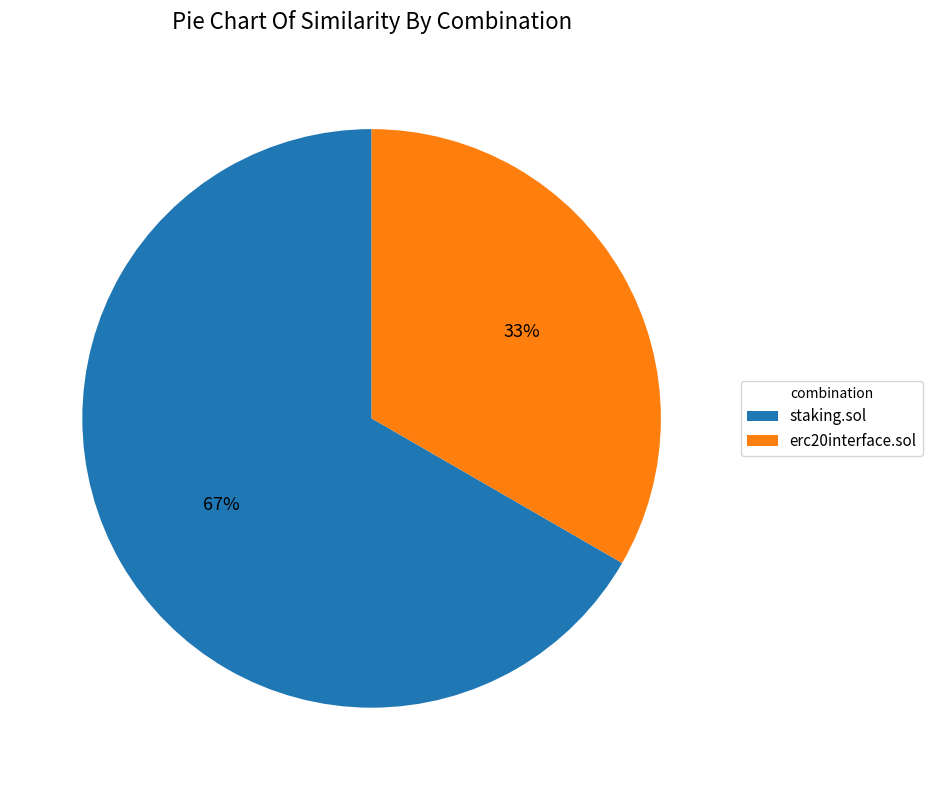

How many slices are in this pie chart?

2